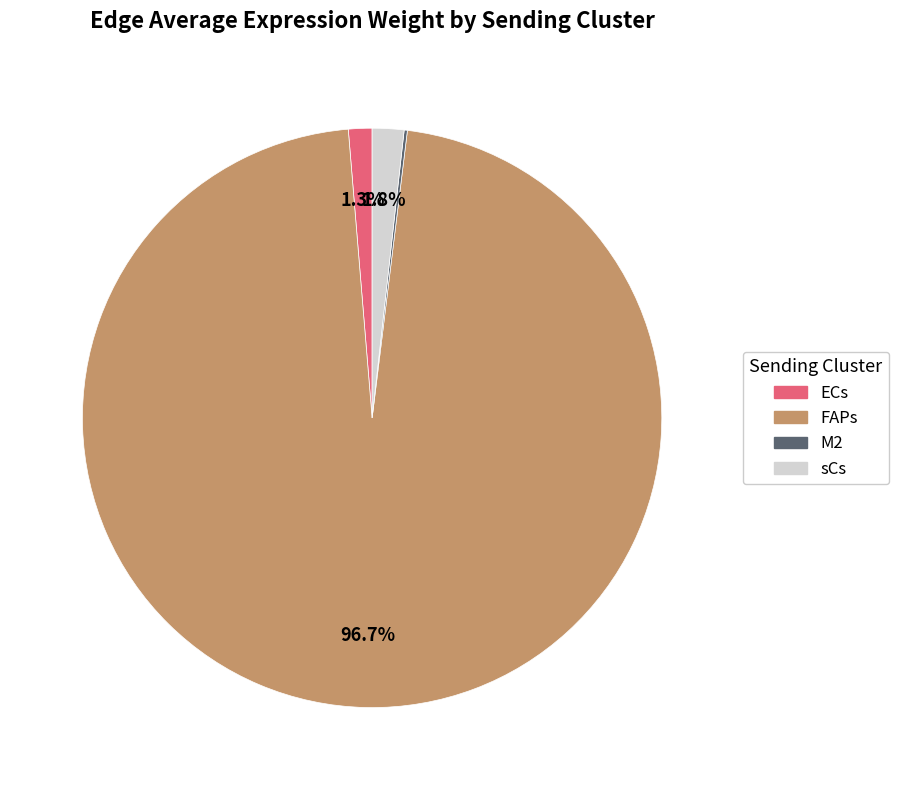

Is it true that FAPs is 86% of the pie?

False